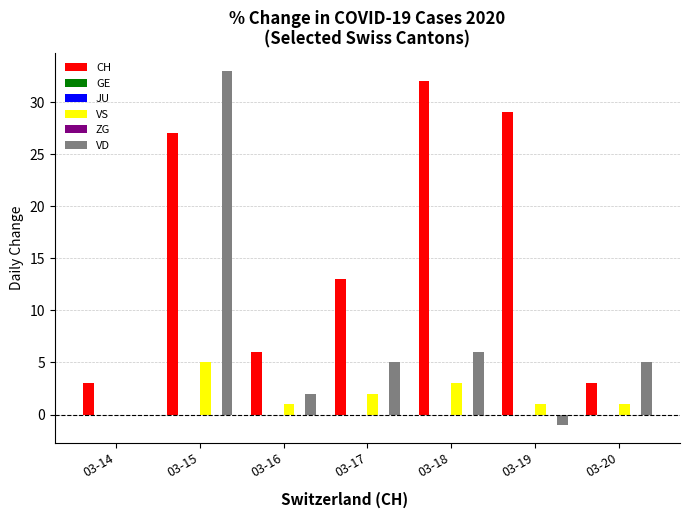

The value of JU at 03-17 is 0. True or false?

True